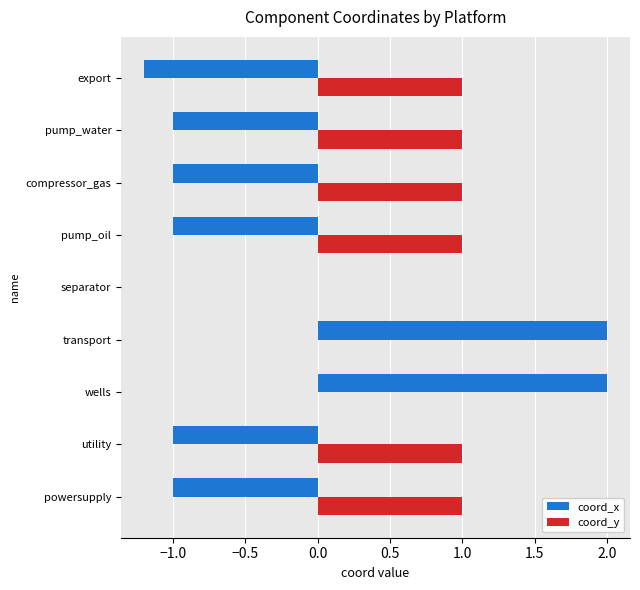

What is the sum of the coord_y values at transport and pump_water?

1.0